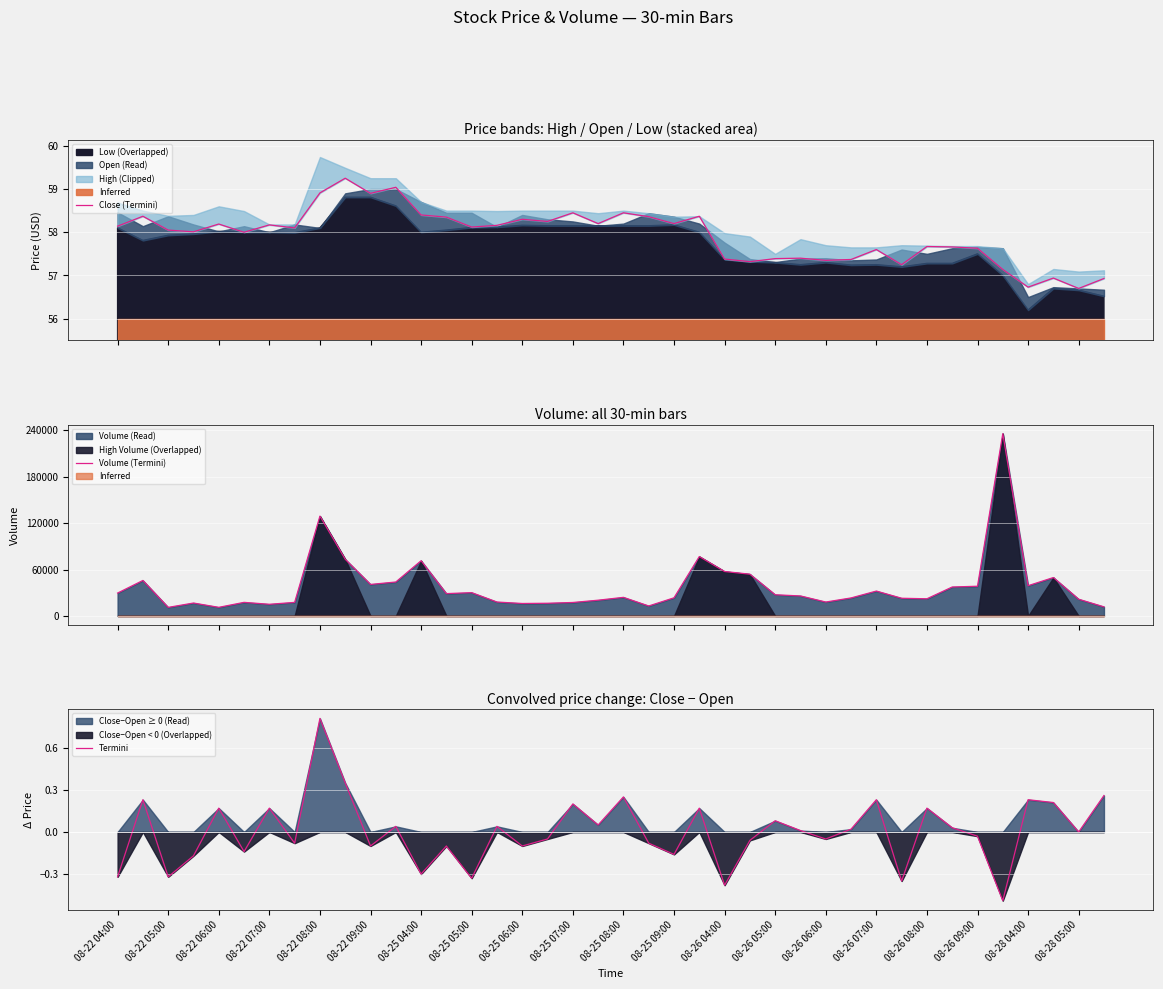

Reading left to right, what are all the values shown in this chart?

Close (Termini): 58.1	58.4	58.0	58.0	58.2	58.0	58.2	58.1	58.9	59.2	58.9	59.0	58.4	58.3	58.1	58.2	58.3	58.2	58.5	58.2	58.5	58.4	58.2	58.4	57.4	57.3	57.4	57.4	57.3	57.4	57.6	57.2	57.7	57.7	57.6	57.1	56.7	56.9	56.7	56.9
Volume (Termini): 29562.0	45854.0	11052.0	16685.0	11116.0	17554.0	15070.0	17508.0	129000.0	73225.0	40717.0	43856.0	71319.0	28853.0	30104.0	17977.0	16102.0	16395.0	17404.0	20346.0	24022.0	12876.0	23437.0	76730.0	57414.0	53947.0	27374.0	25836.0	17977.0	23263.0	32148.0	22855.0	22185.0	37396.0	38391.0	235547.0	39069.0	49611.0	21604.0	11732.0
Termini: -0.3	0.2	-0.3	-0.2	0.2	-0.1	0.2	-0.1	0.8	0.3	-0.1	0.0	-0.3	-0.1	-0.3	0.0	-0.1	-0.0	0.2	0.0	0.2	-0.1	-0.2	0.2	-0.4	-0.1	0.1	0.0	-0.1	0.0	0.2	-0.3	0.2	0.0	-0.0	-0.5	0.2	0.2	0.0	0.3